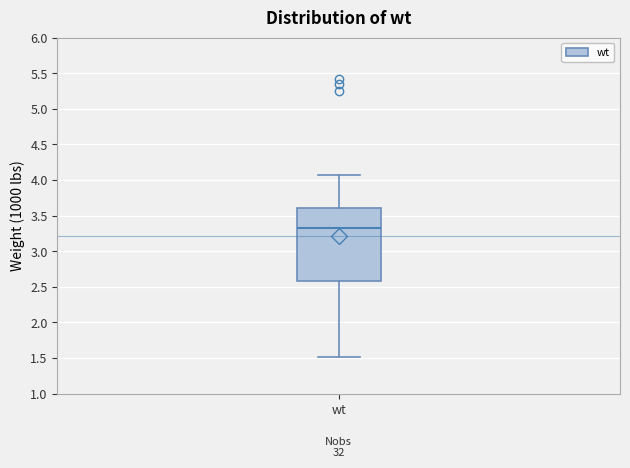

Read this box plot against the y-axis: the position of the median line, the range covered by the box, and the ends of both whiskers. The values are not printed on the chart, so give them approximately, as read against the axis.

median 3.35, box 2.60 to 3.60, whiskers 1.50 to 4.05